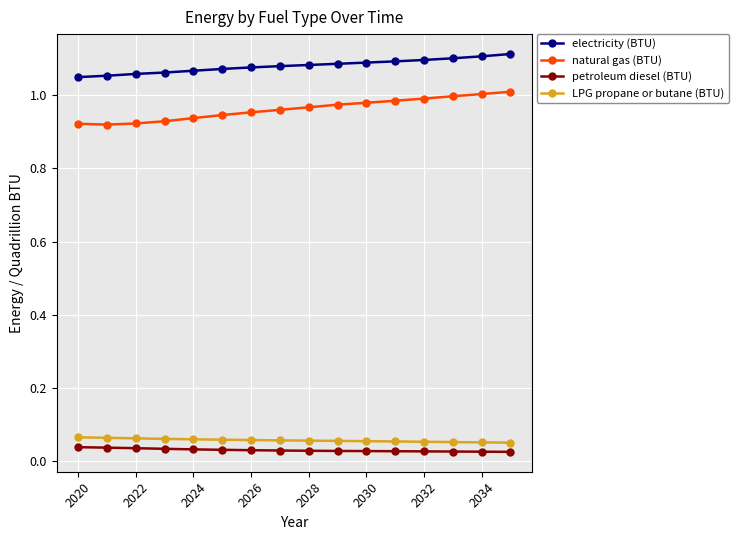

True or false: electricity (BTU) and petroleum diesel (BTU) cross at least once.

False